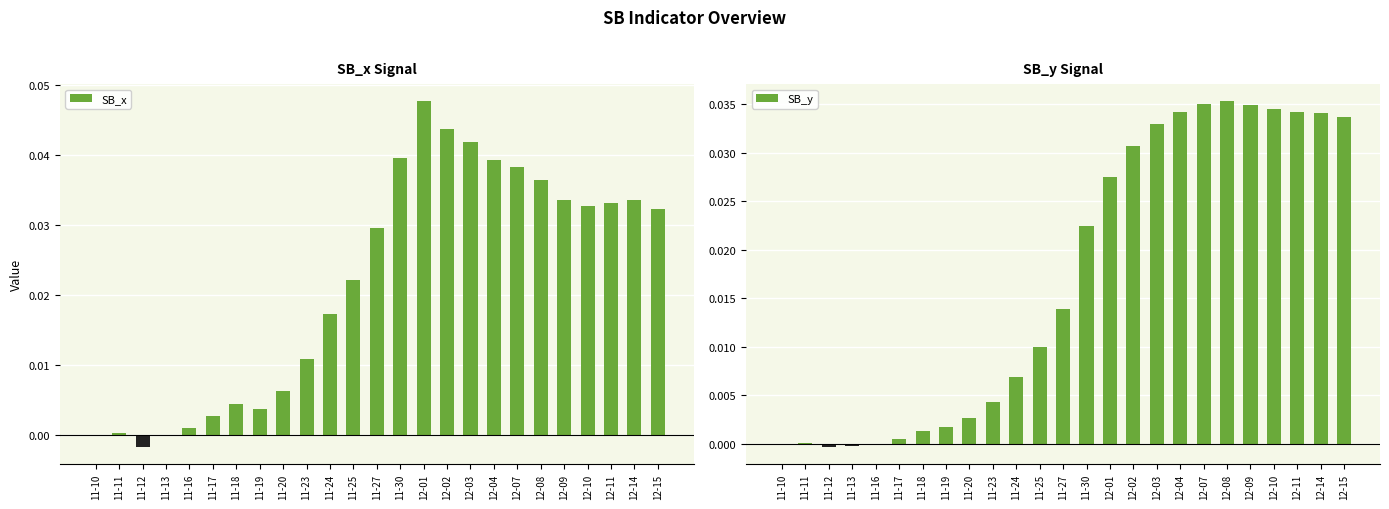

How many series are shown in this chart?

2